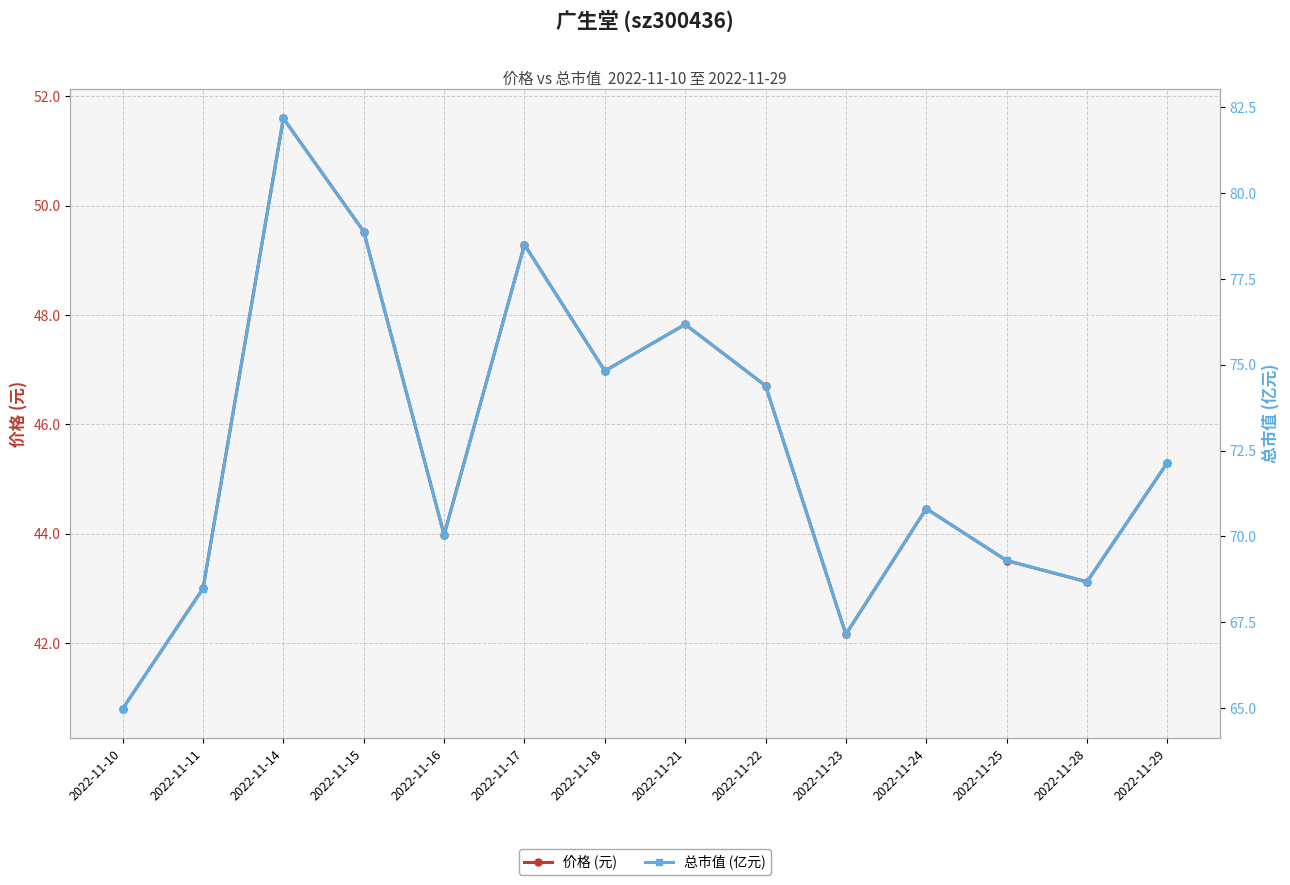

What is the difference between the maximum and minimum values in the 价格 (元) series?

10.8